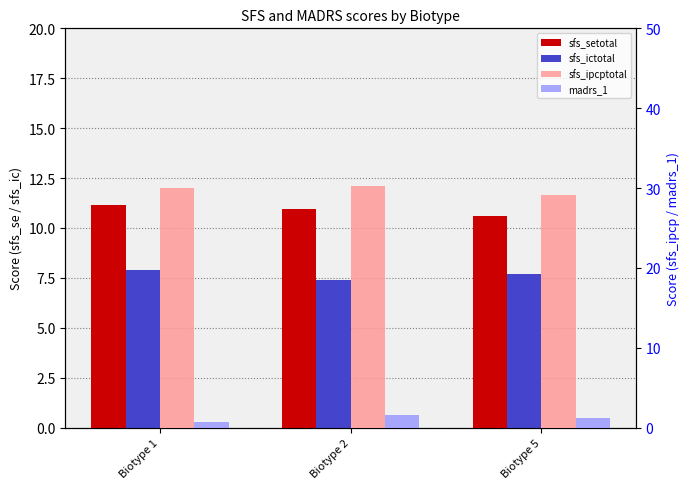

Reading left to right, transcribe all the data shown in this chart.

sfs_setotal: Biotype 1=11.1	Biotype 2=10.9	Biotype 5=10.6
sfs_ictotal: Biotype 1=7.9	Biotype 2=7.4	Biotype 5=7.7
sfs_ipcptotal: Biotype 1=30.0	Biotype 2=30.2	Biotype 5=29.1
madrs_1: Biotype 1=0.8	Biotype 2=1.5	Biotype 5=1.2